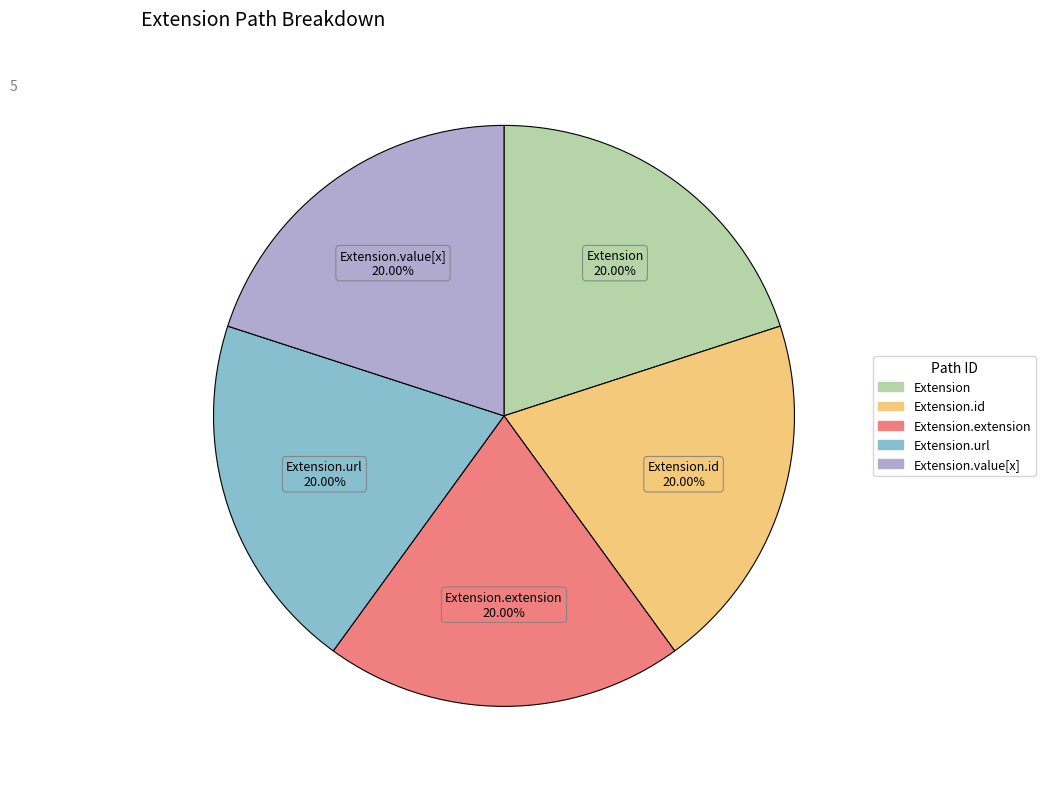

What is the ratio of the value at Extension to the value at Extension.extension?

1.0